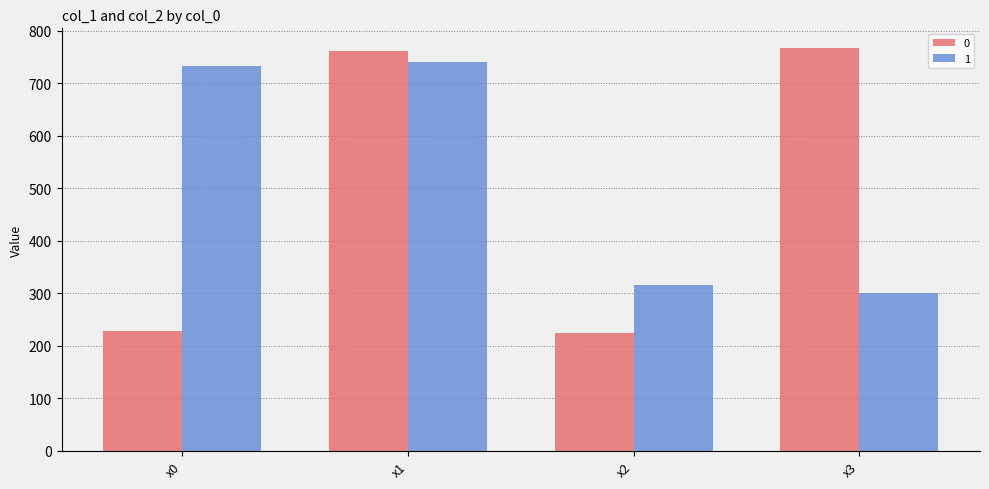

What is the value of the 0 bar at the 3rd from the left?

224.4